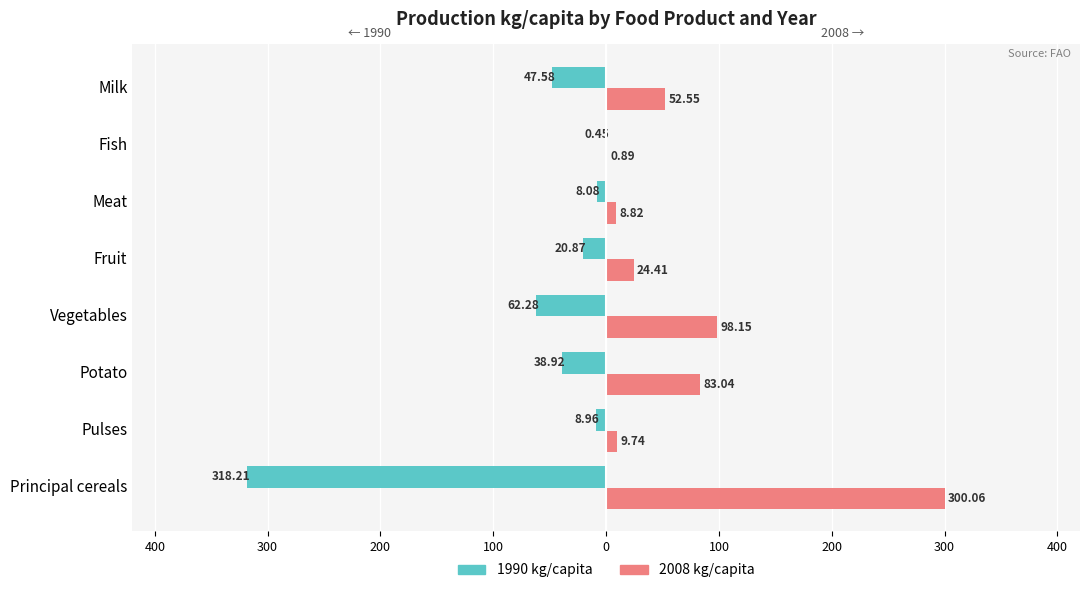

What are all the series names shown in the legend?

1990 kg/capita, 2008 kg/capita